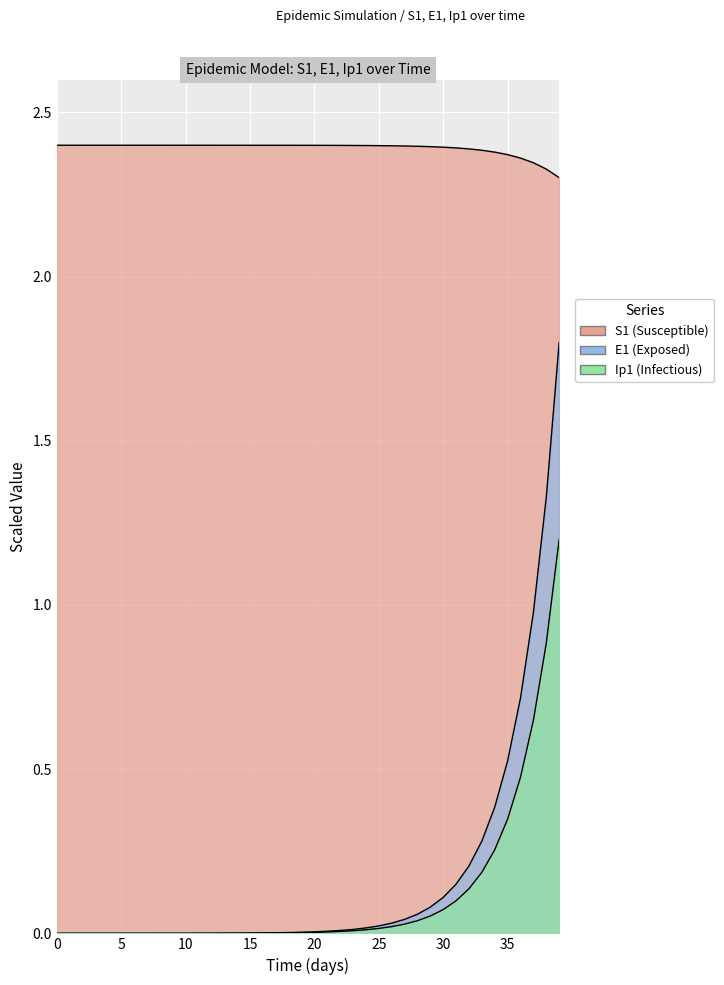

What is the greatest value displayed?

2.4